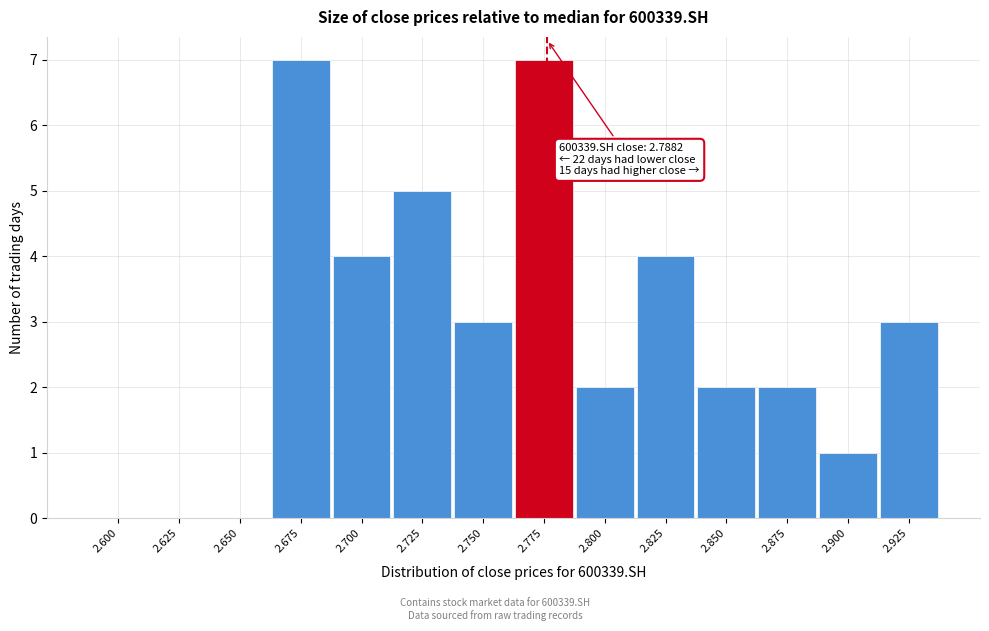

Reading left to right, what are all the values shown in this chart?

2.600=0	2.625=0	2.650=0	2.675=7	2.700=4	2.725=5	2.750=3	2.775=7	2.800=2	2.825=4	2.850=2	2.875=2	2.900=1	2.925=3